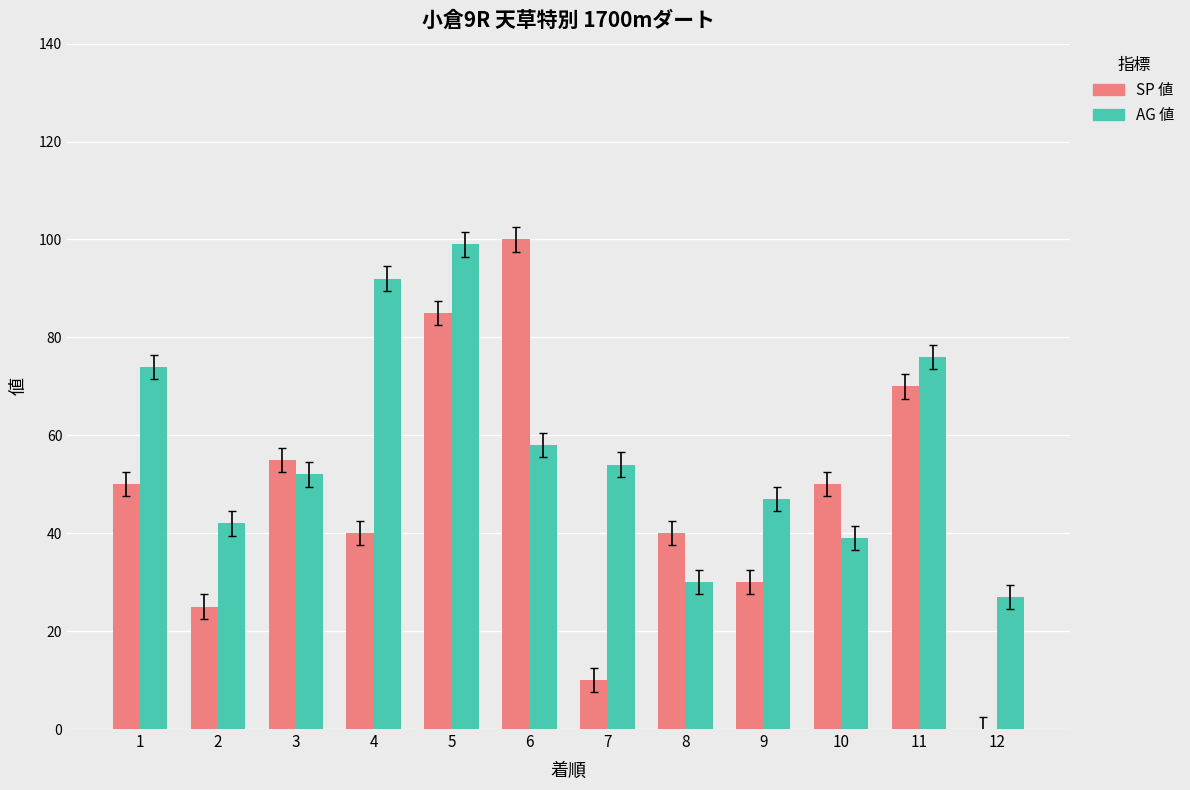

How many groups of bars are there?

12